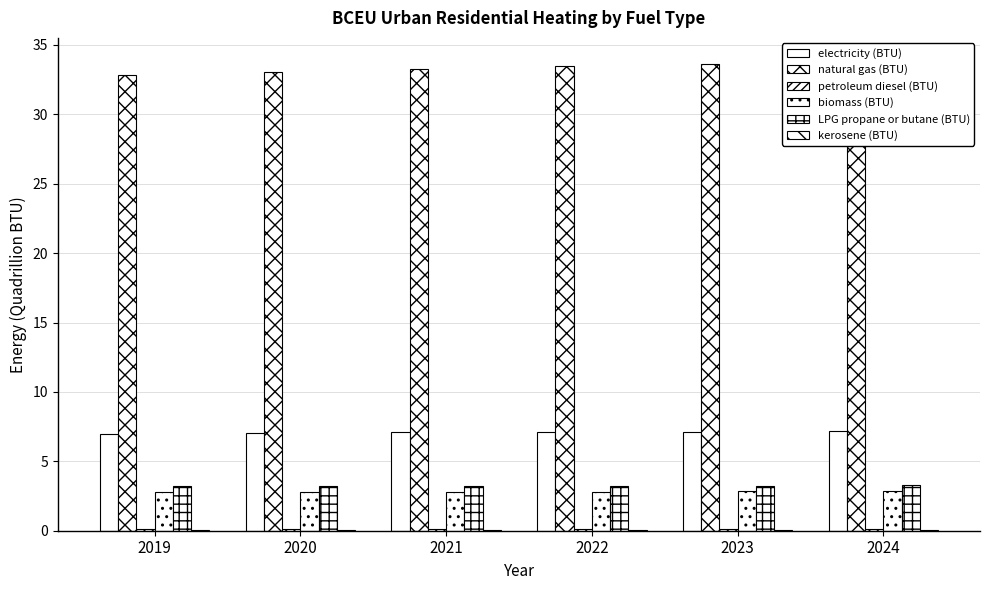

What is the total value across all series at 2020?

46.3